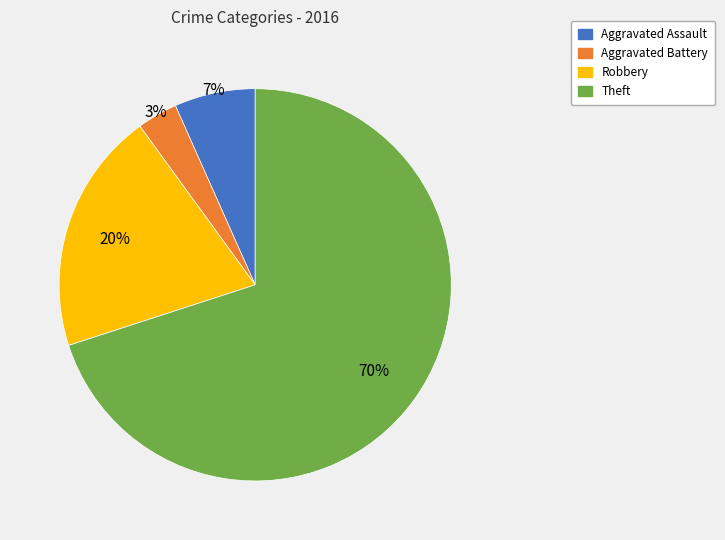

To the nearest percent, what is the difference between the largest and smallest slice percentages?

67%